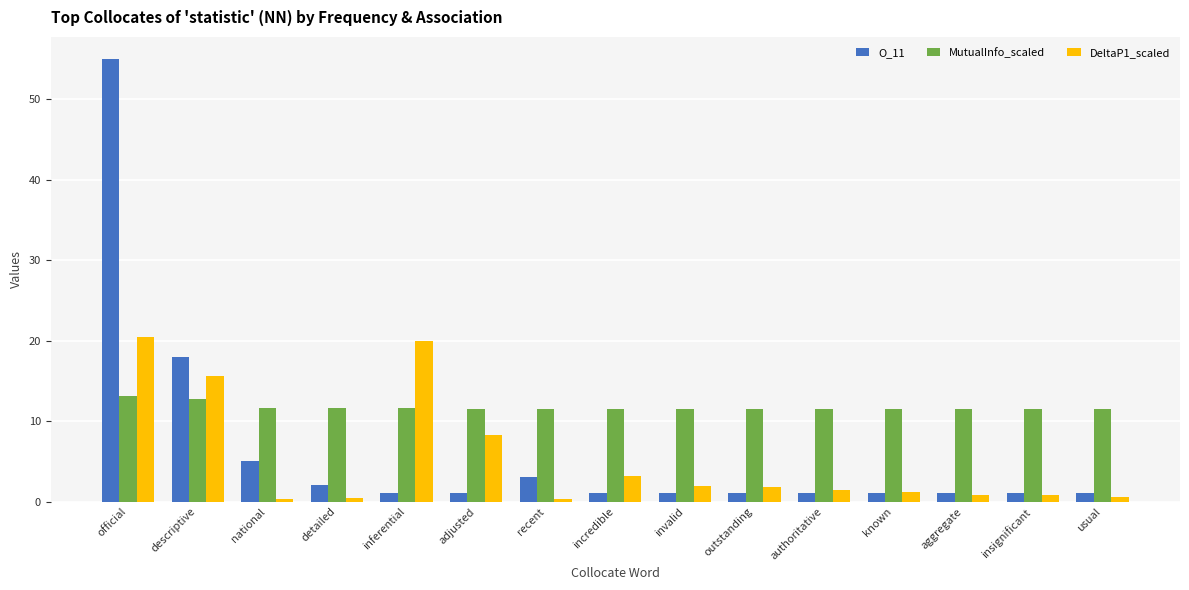

Does the chart contain any negative values?

No